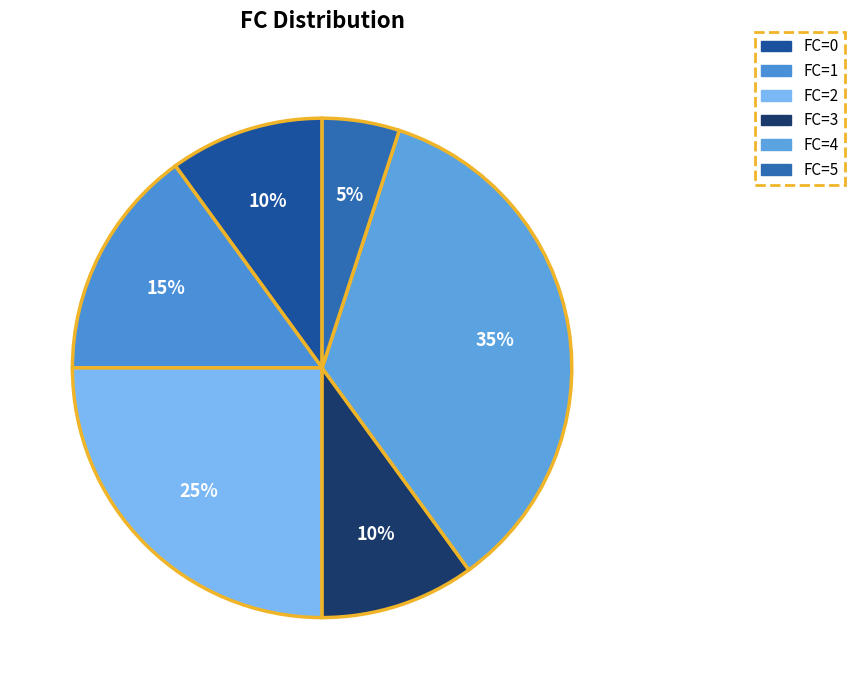

Approximately how many times larger is the value at FC=4 compared to FC=1?

2.3